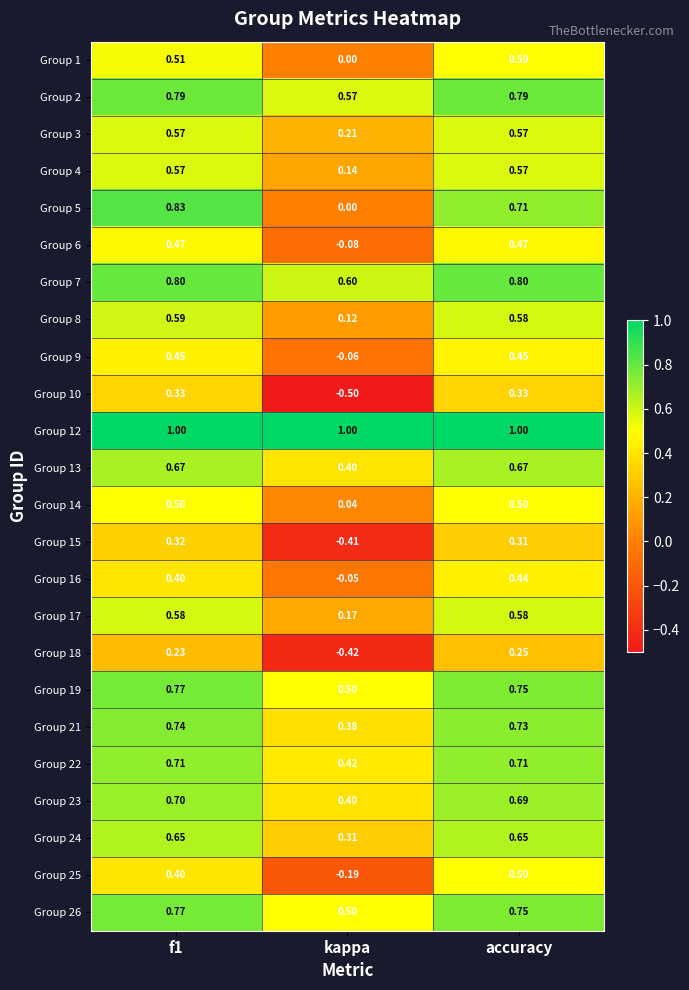

Which category has the lowest value across all series?

kappa